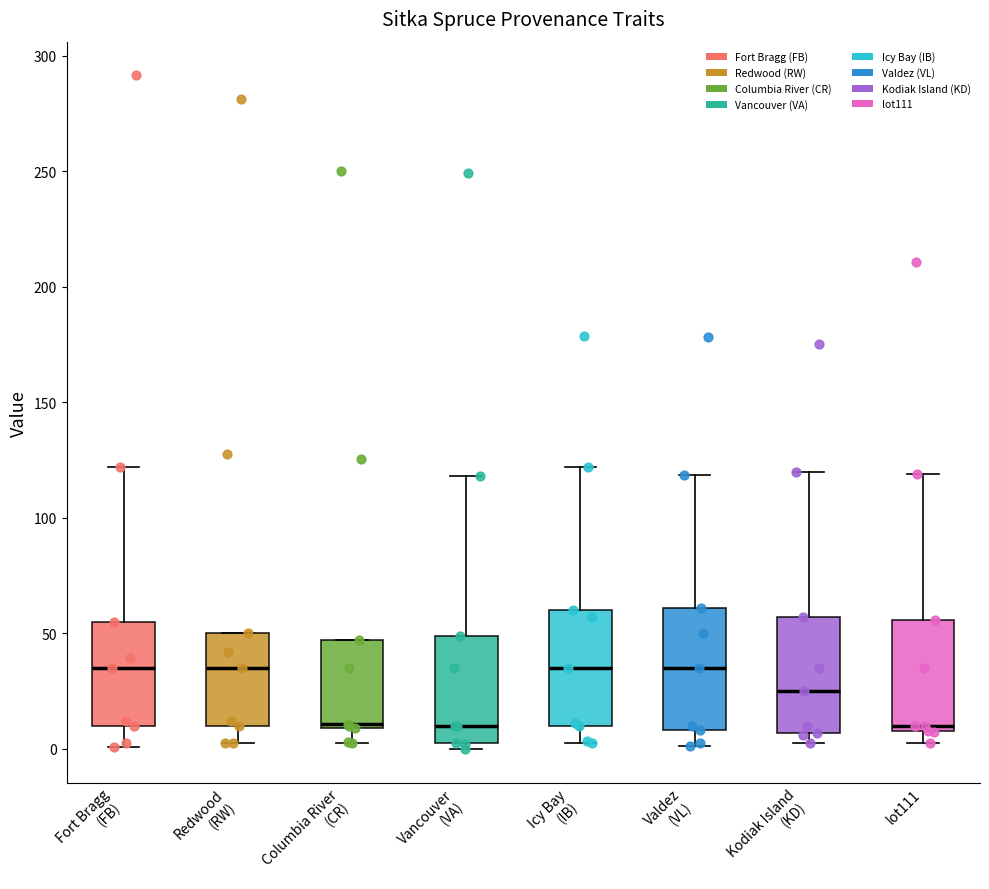

Reading left to right, read every box against the y-axis: the position of its median line, the range the box covers, and the ends of its whiskers. The values are not printed on the chart, so give them approximately, as read against the axis.

Fort Bragg (FB): median 35, box 10 to 55, whiskers 0 to 120
Redwood (RW): median 35, box 10 to 50, whiskers 0 to 50
Columbia River (CR): median 10 (just above the box's lower edge), box 10 to 45, whiskers 5 to 45
Vancouver (VA): median 10, box 5 to 50, whiskers 0 to 120
Icy Bay (IB): median 35, box 10 to 60, whiskers 5 to 120
Valdez (VL): median 35, box 10 to 60, whiskers 0 to 120
Kodiak Island (KD): median 25, box 5 to 55, whiskers 5 (just below the box's lower edge) to 120
lot111: median 10 (just above the box's lower edge), box 10 to 55, whiskers 5 to 120